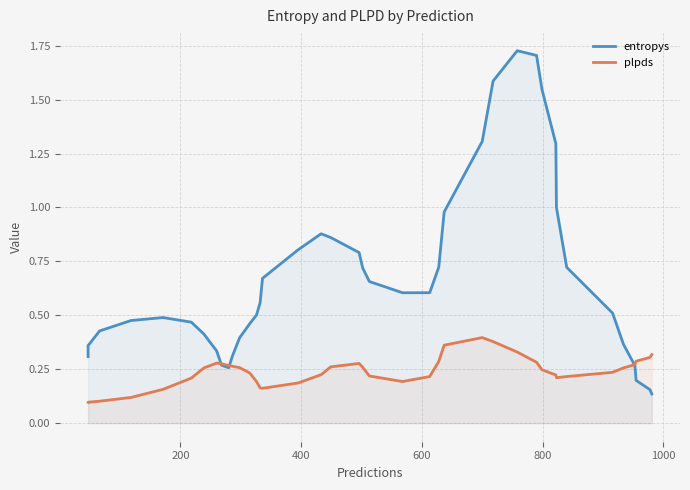

True or false: plpds and entropys cross at least once.

True